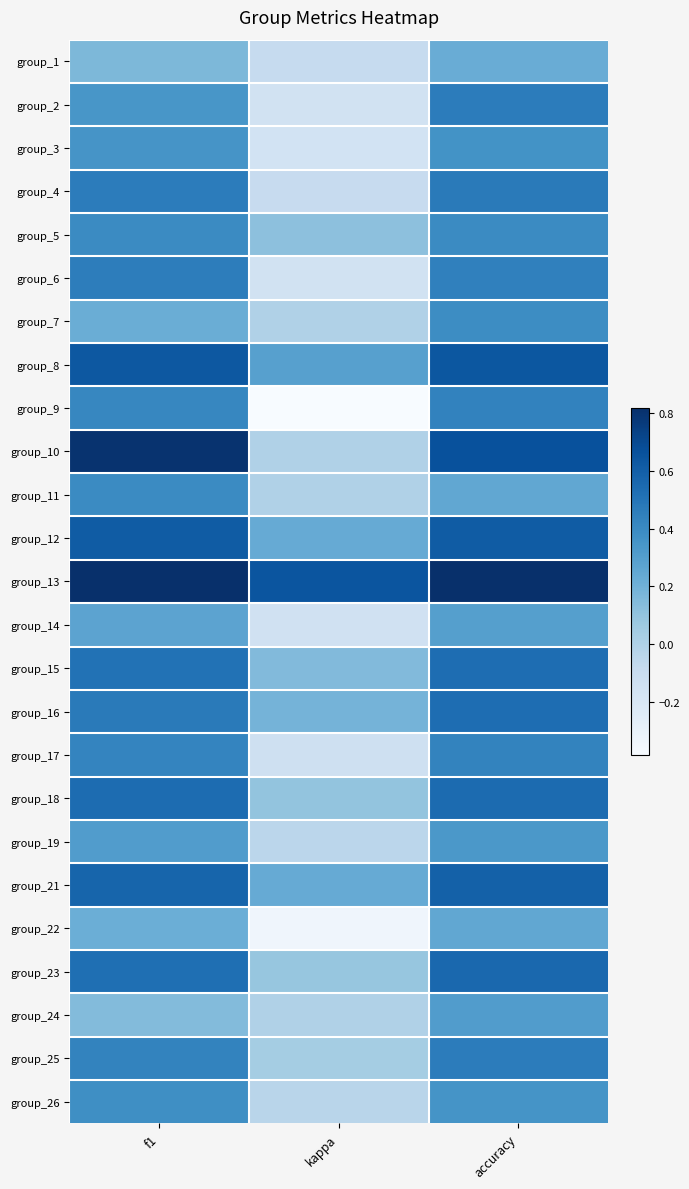

Rank the series at f1 from lowest to highest value.

group_24, group_1, group_22, group_7, group_14, group_19, group_2, group_3, group_26, group_5, group_11, group_9, group_17, group_25, group_6, group_4, group_16, group_15, group_23, group_18, group_21, group_12, group_8, group_10, group_13